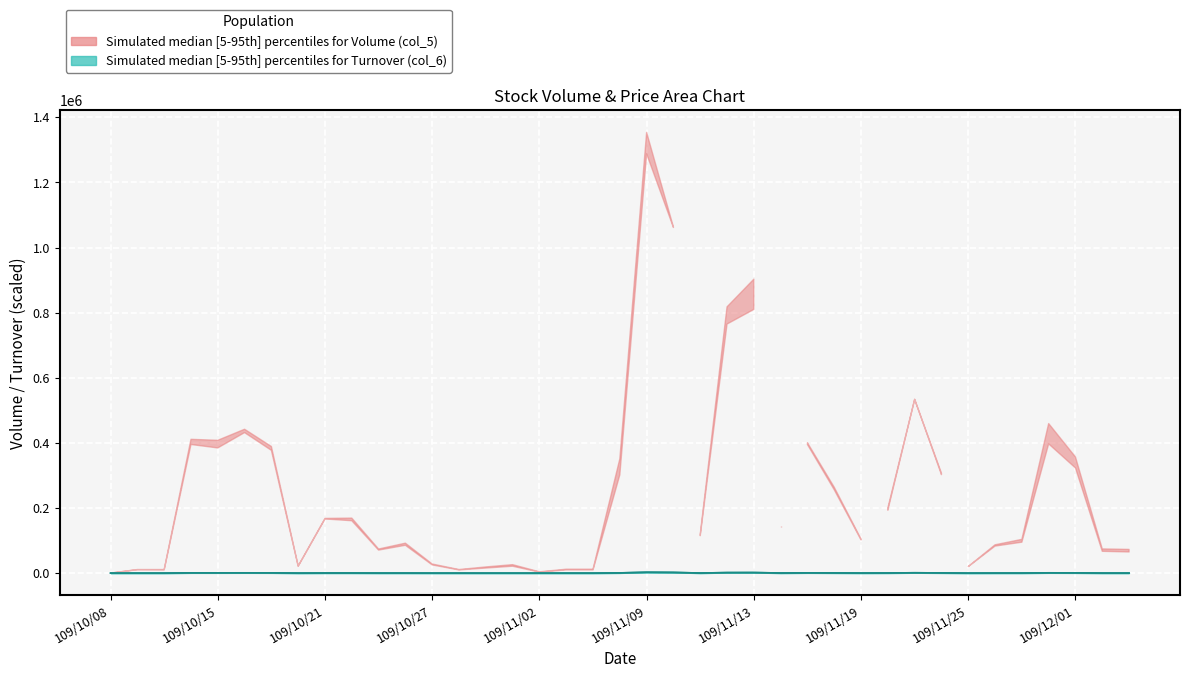

Is the value of Turnover (col_6) at 109/10/26 greater than the value of Volume (col_5) at 109/11/12?

No